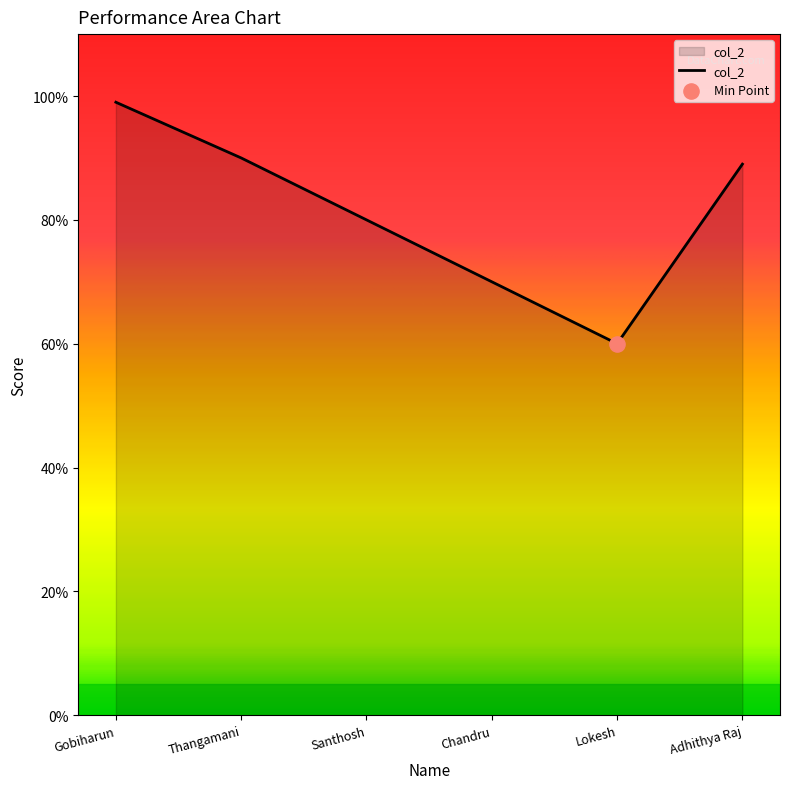

Between Gobiharun and Santhosh, which is larger?

Gobiharun